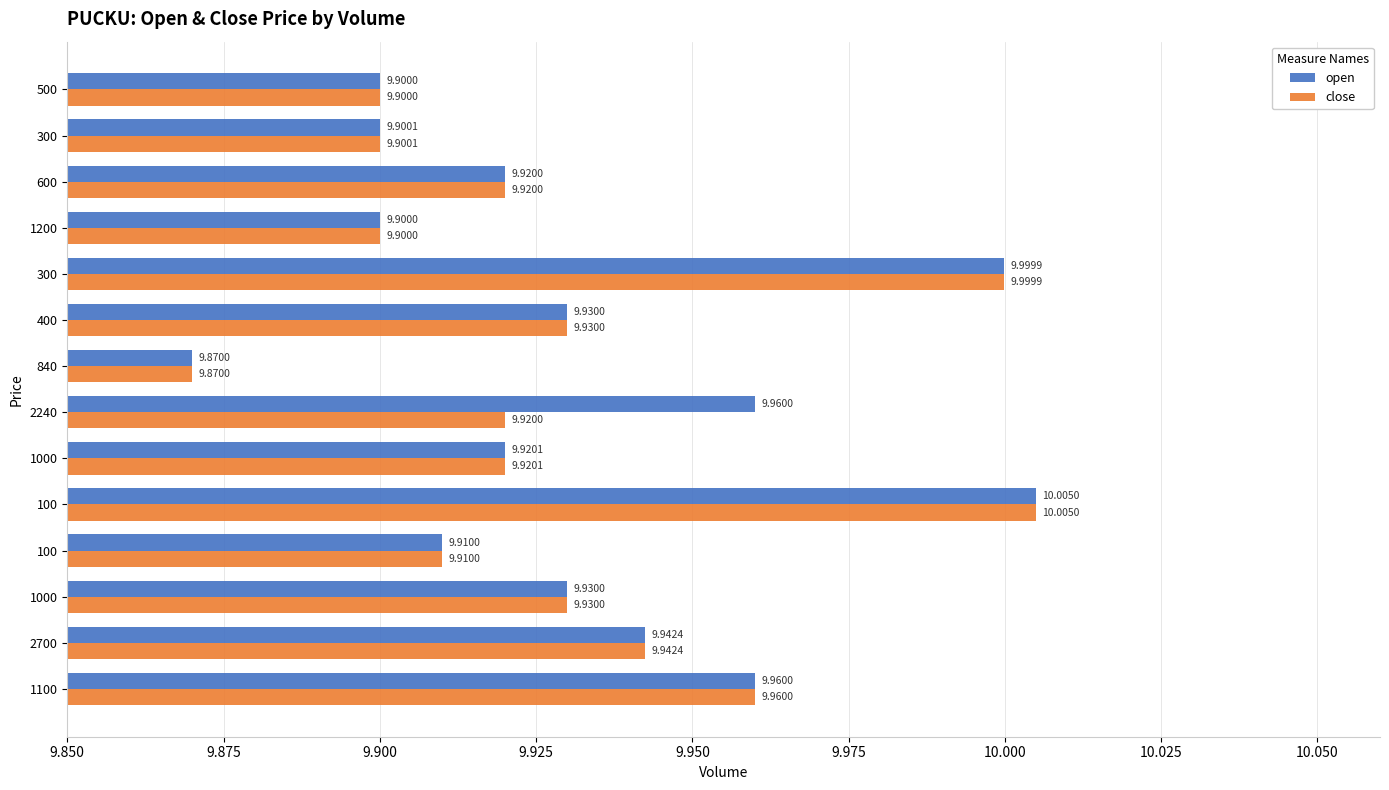

How many distinct data groups are displayed?

2